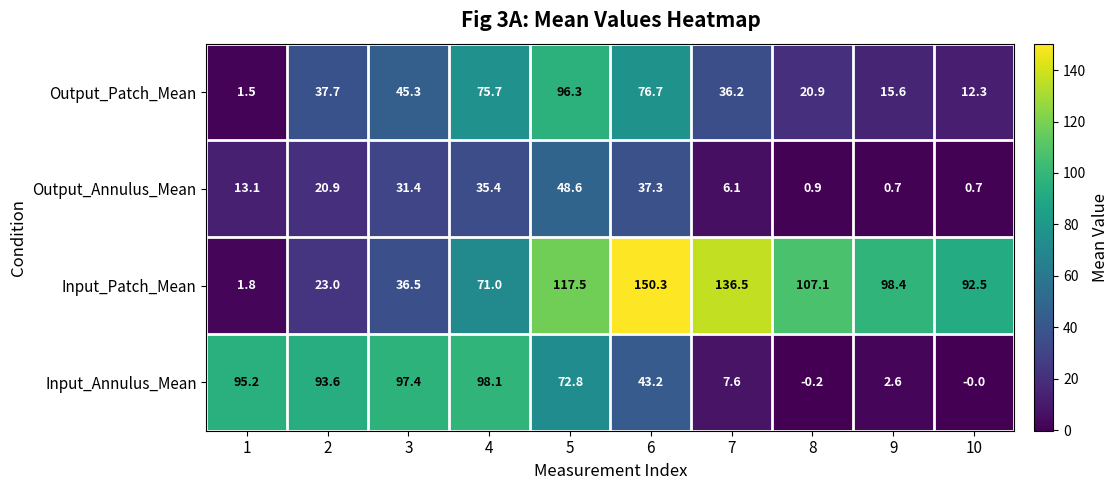

Where is Input_Patch_Mean nearest to the value 76?

4